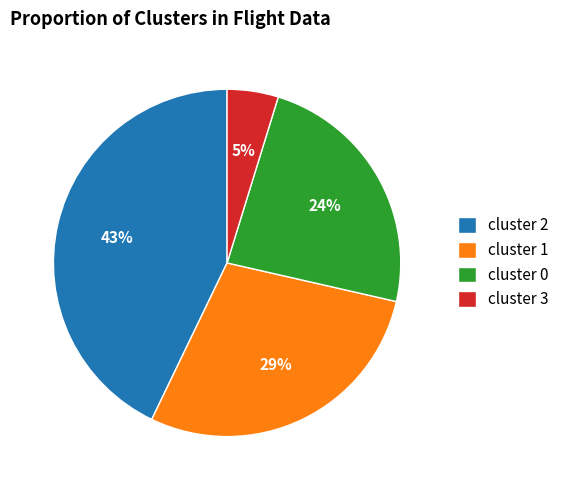

To the nearest percent, what is the difference between the largest and smallest slice percentages?

38%